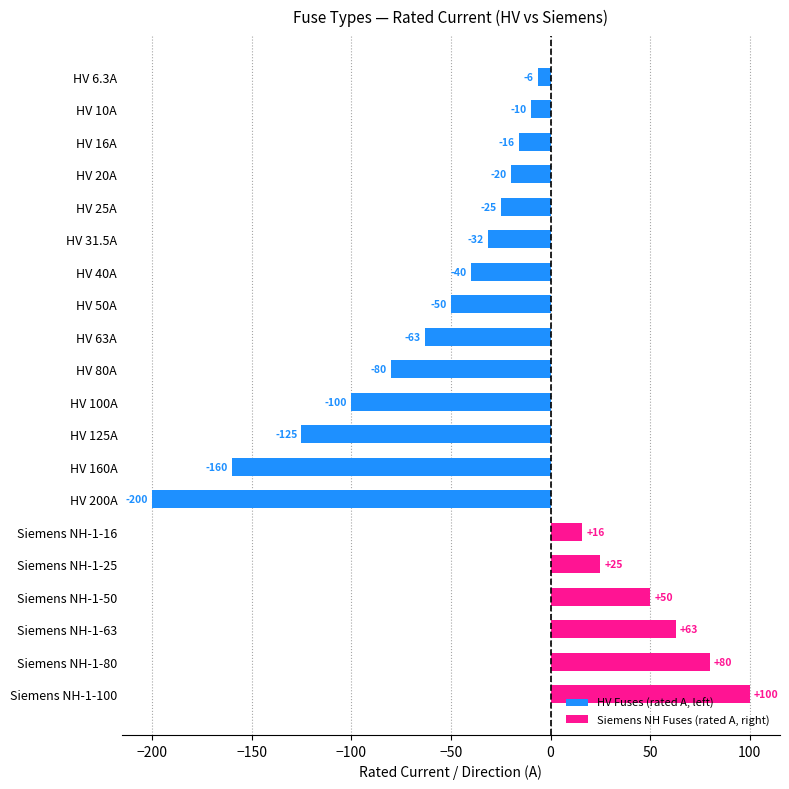

List the labels in order of value, largest first.

Siemens NH-1-100, Siemens NH-1-80, Siemens NH-1-63, Siemens NH-1-50, Siemens NH-1-25, Siemens NH-1-16, HV 6.3A, HV 10A, HV 16A, HV 20A, HV 25A, HV 31.5A, HV 40A, HV 50A, HV 63A, HV 80A, HV 100A, HV 125A, HV 160A, HV 200A